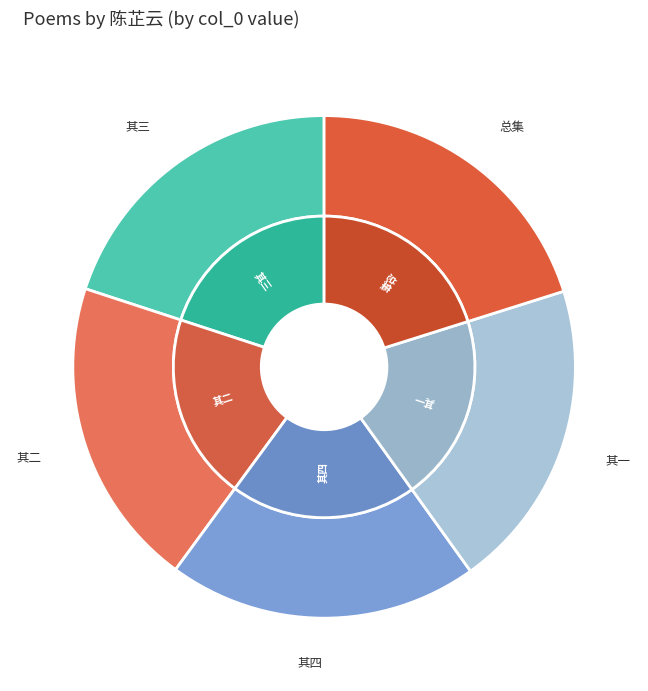

To the nearest percent, what is the average slice percentage?

20%